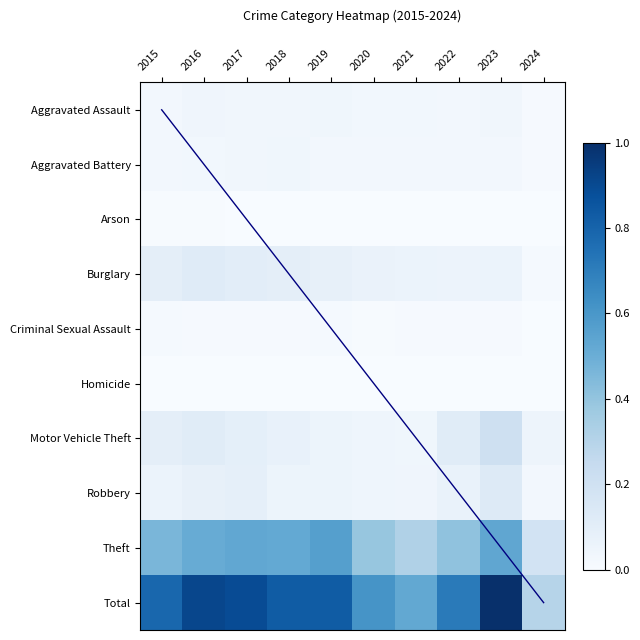

What is the total value across all series at 2015?

1.6